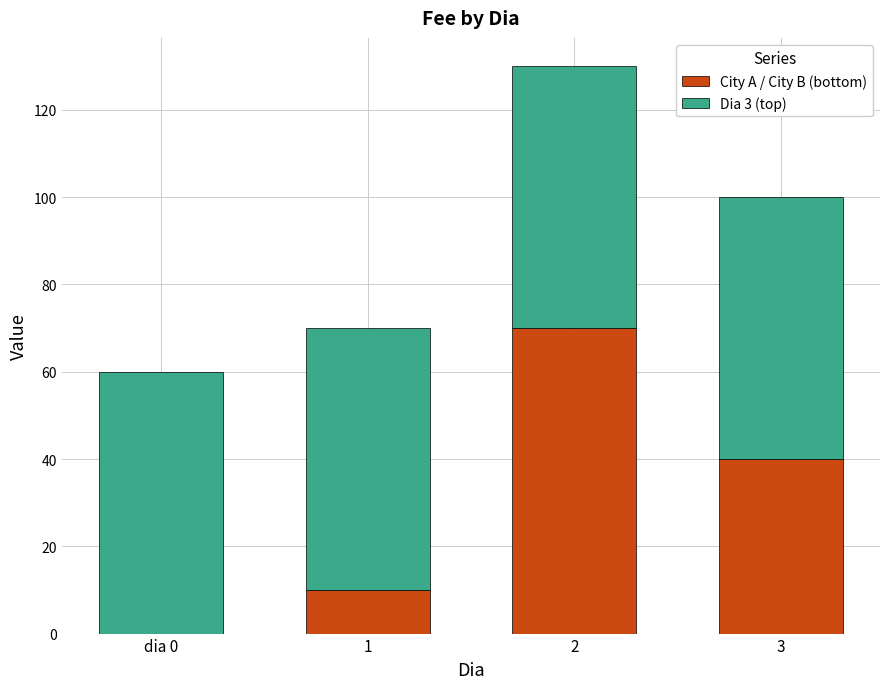

Reading right to left, what are the values for City A / City B (bottom)?

3=40	2=70	1=10	dia 0=0